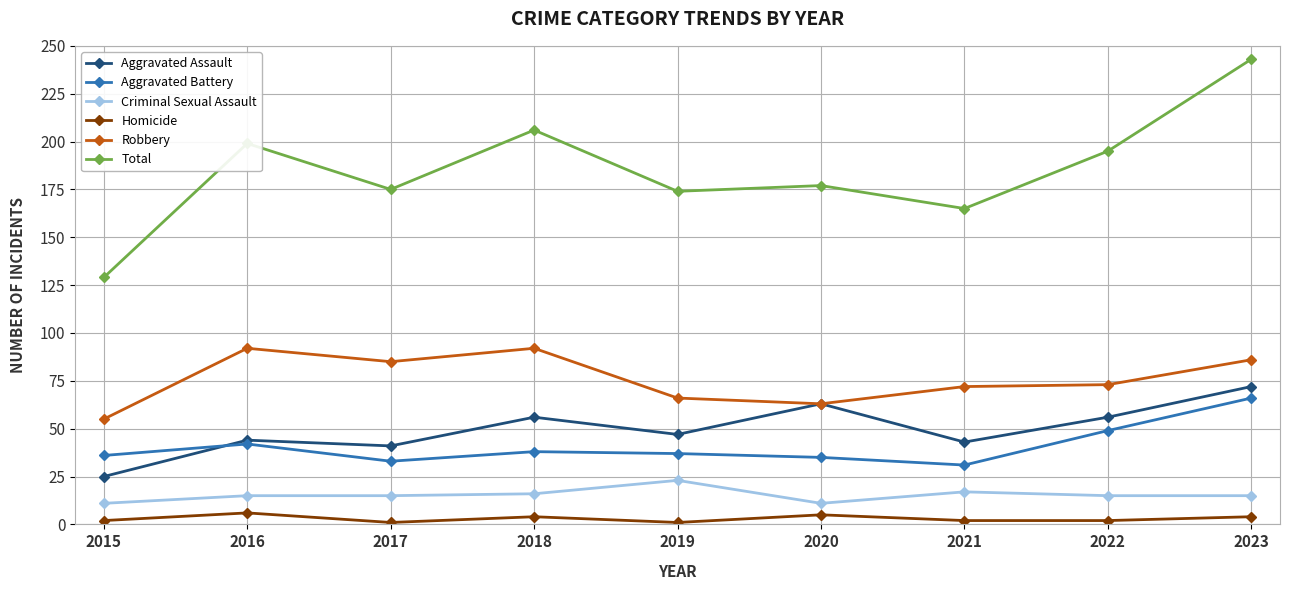

At how many categories does at least one series exceed 200?

2